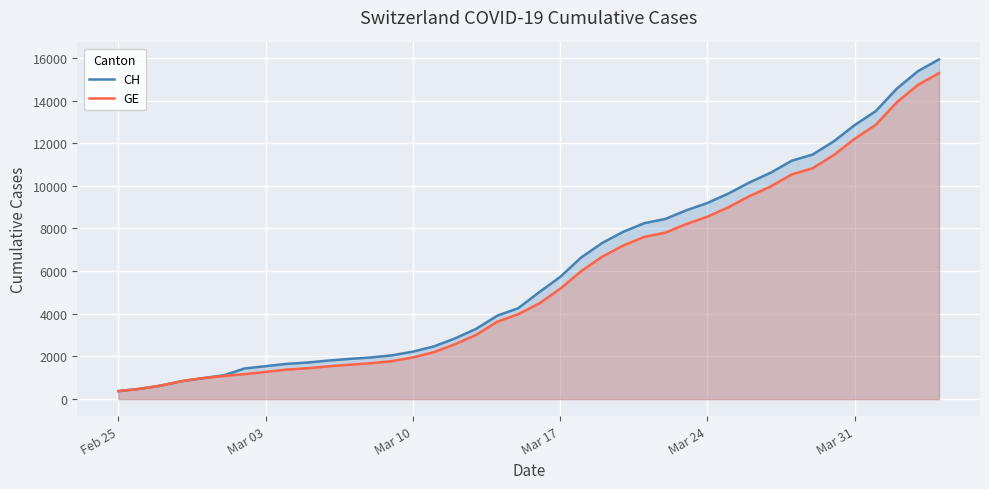

What is the smallest value displayed?

375